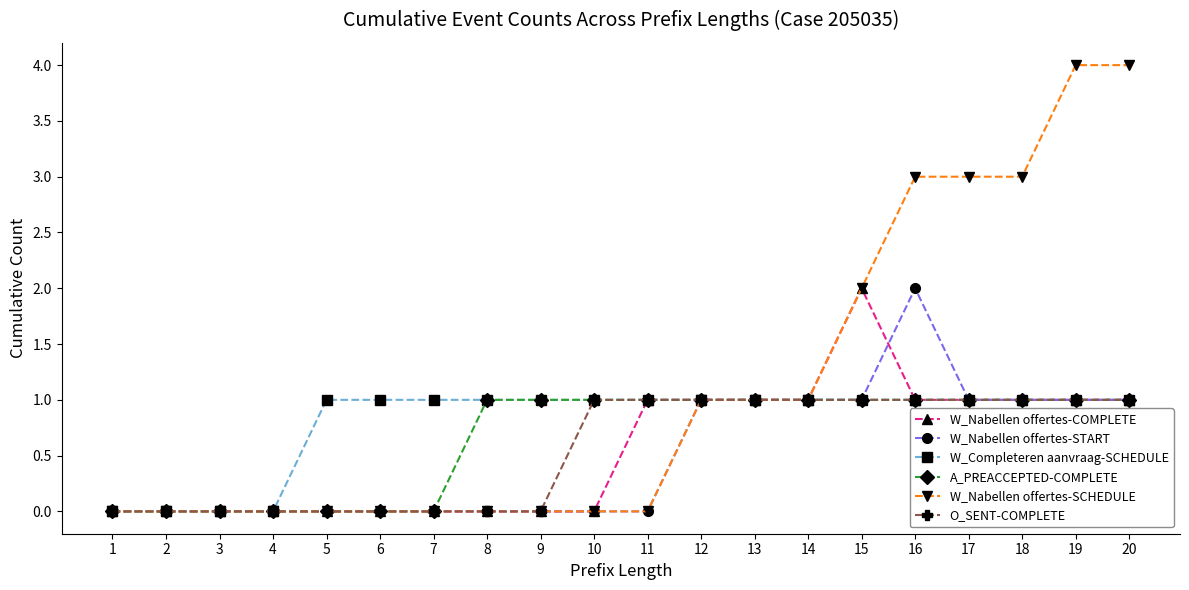

Is the value of W_Nabellen offertes-SCHEDULE at 13 greater than the value of W_Nabellen offertes-COMPLETE at 3?

Yes